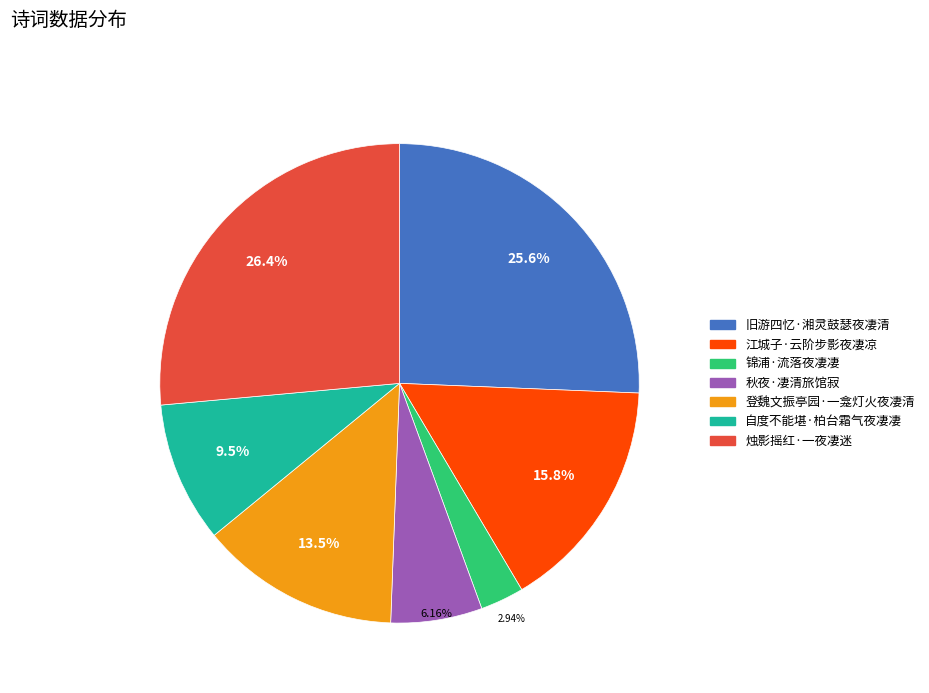

Which has a higher value, 江城子·云阶步影夜凄凉 or 烛影摇红·一夜凄迷?

烛影摇红·一夜凄迷